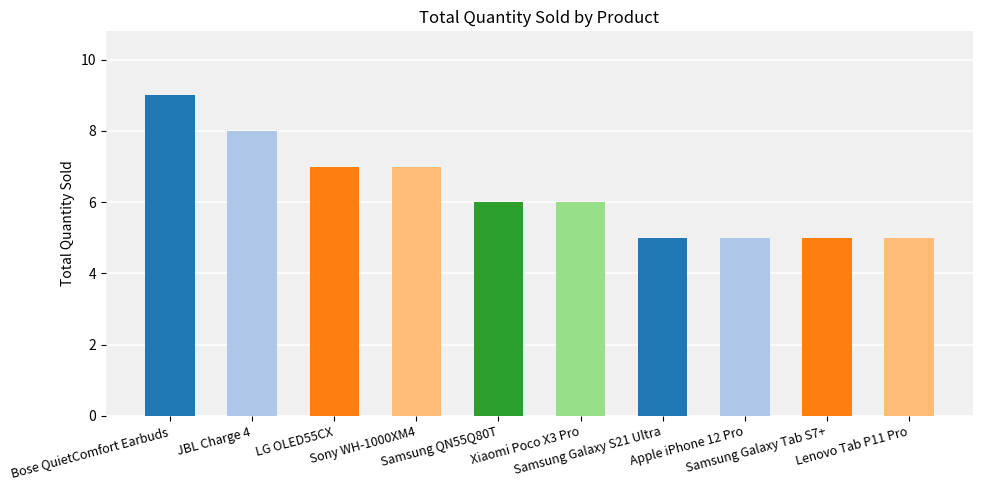

How many categories are shown in the chart?

10